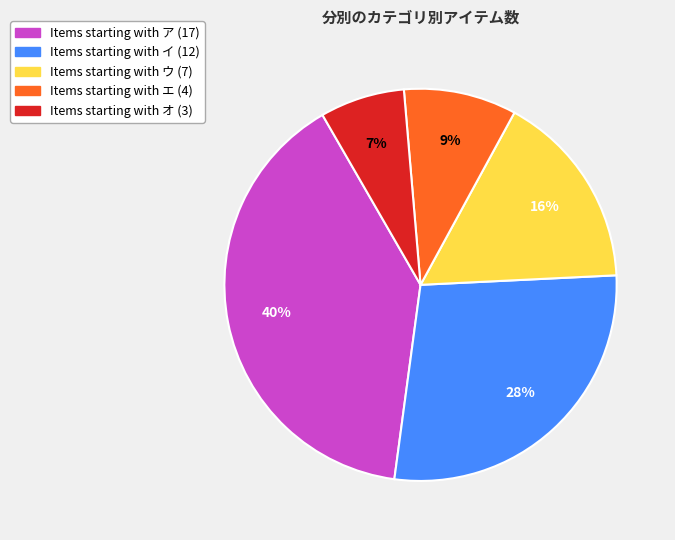

To the nearest percent, what is the difference between the largest and smallest slice percentages?

33%